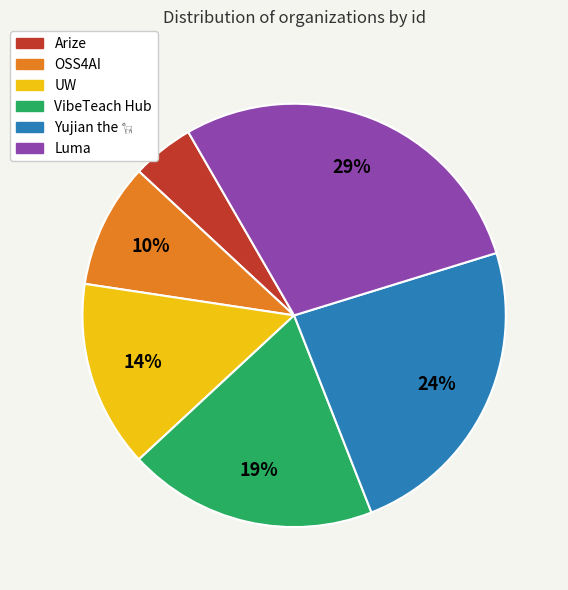

What is the ratio of the value at UW to the value at Luma?

0.5